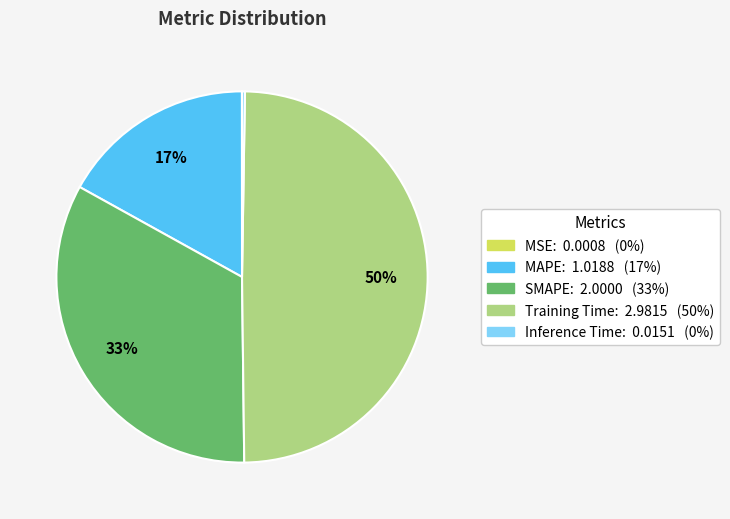

To the nearest percent, what percentage of the pie is Training Time?

50%